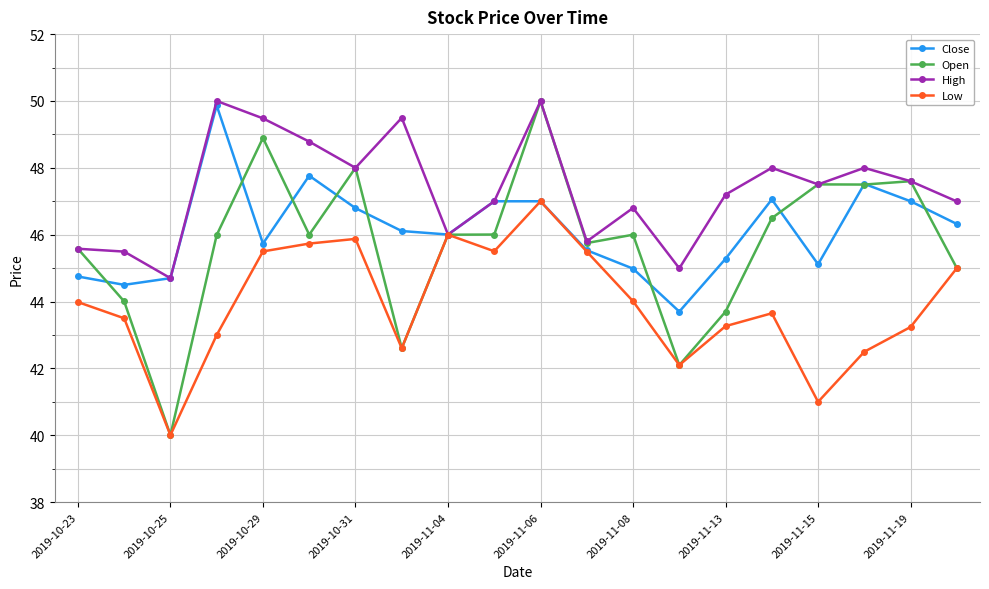

Which series has the widest spread of values?

Open